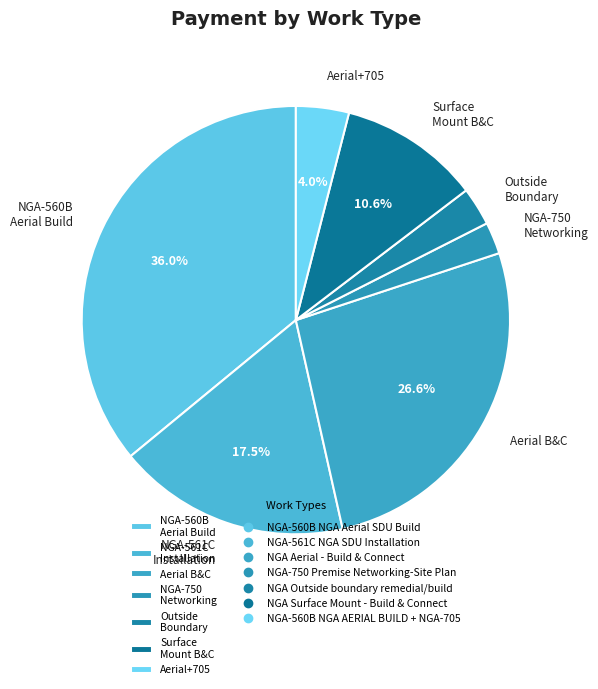

Is there any slice that represents more than half of the pie?

No